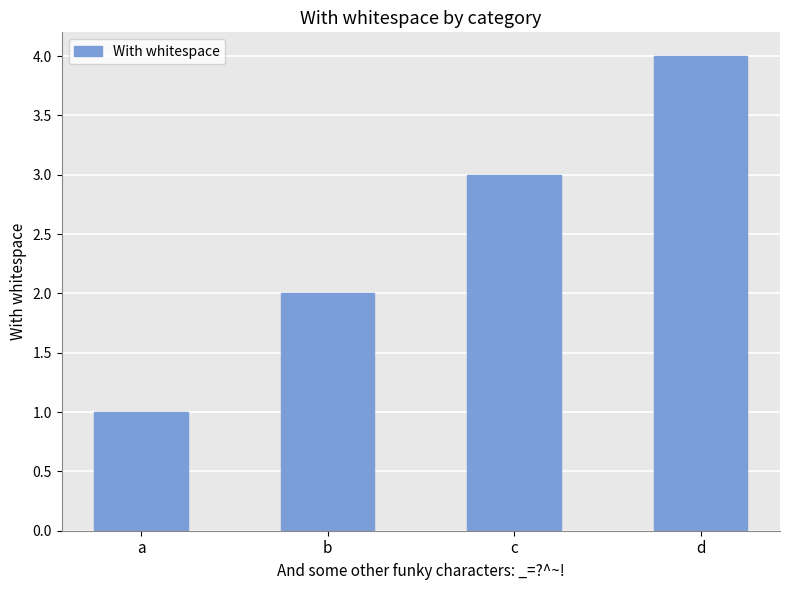

What is the sum of the values at c and d?

7